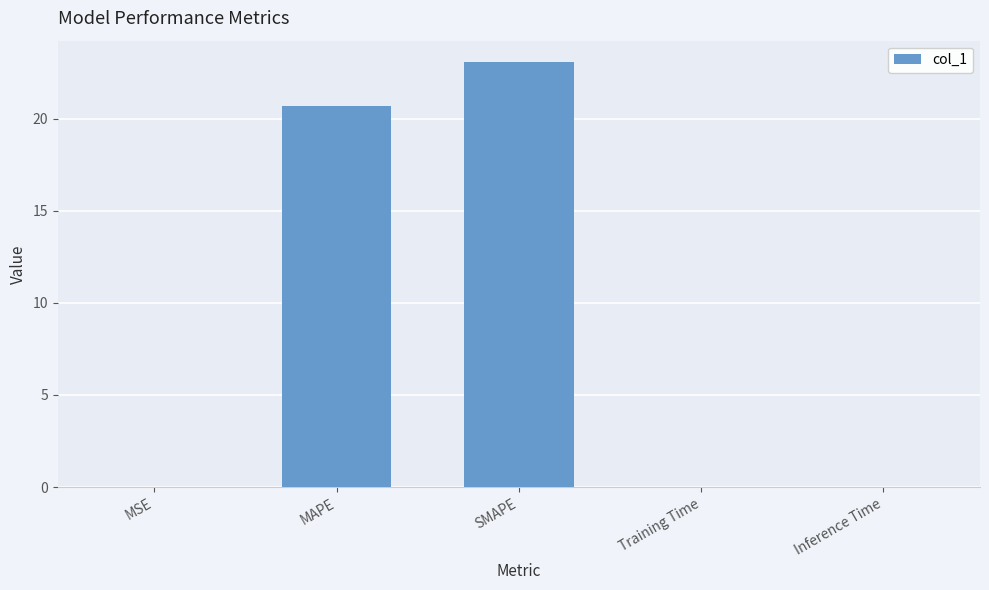

What value does the data have at MAPE?

20.7